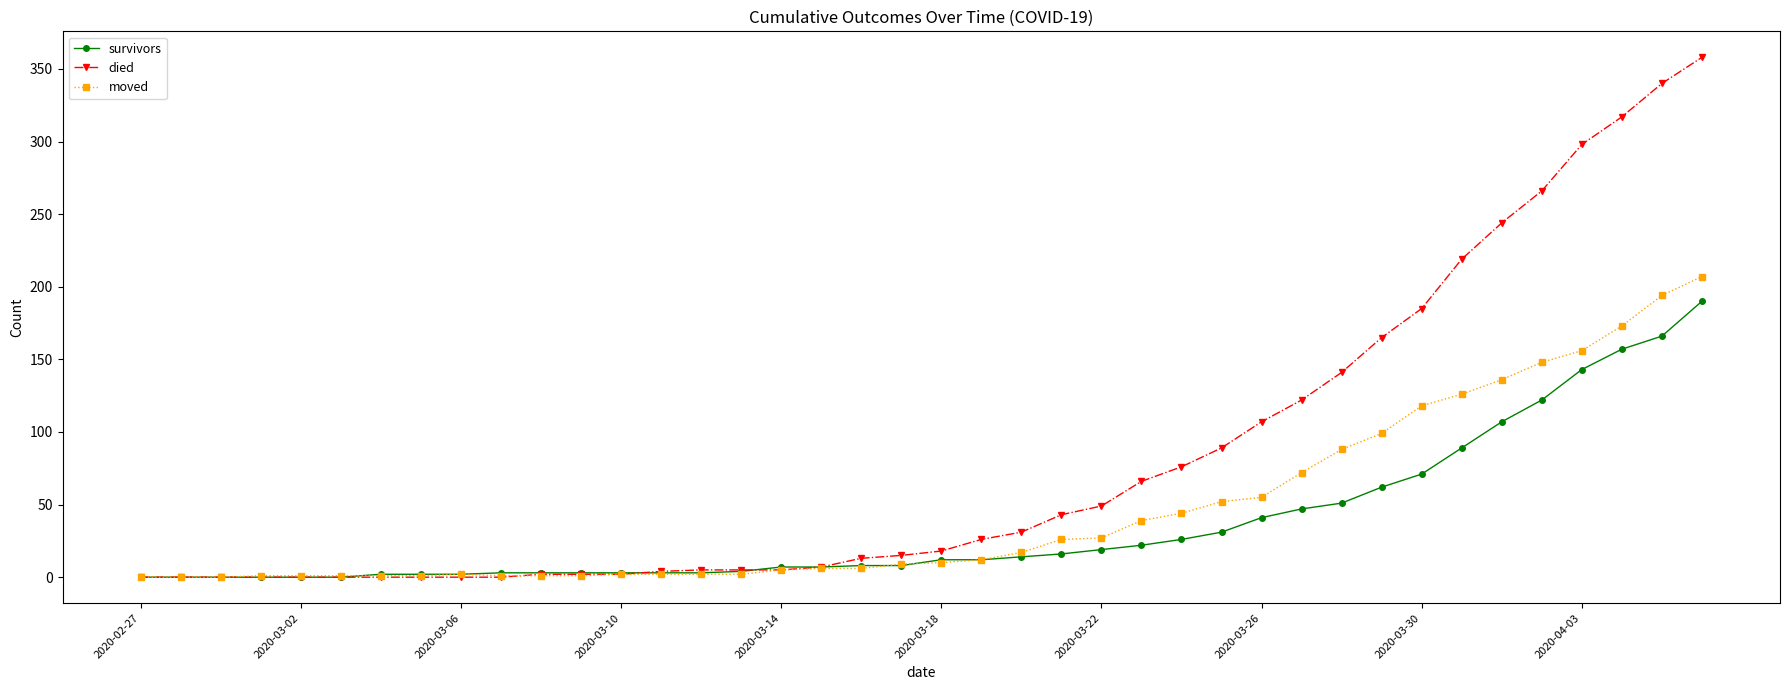

How many distinct data groups are displayed?

3